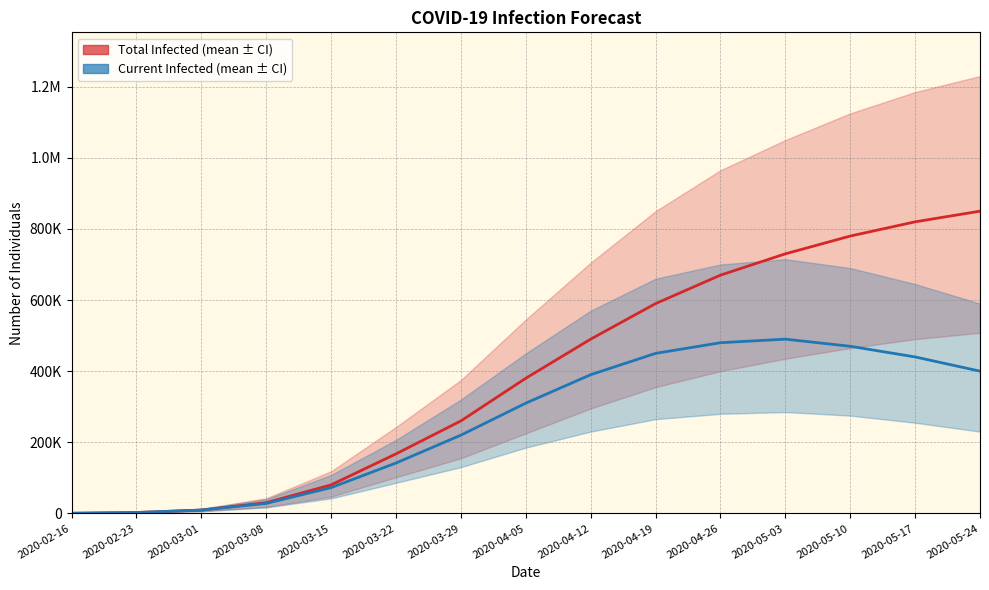

How many data points in predicted_total_infected_mean are less than 380000?

7